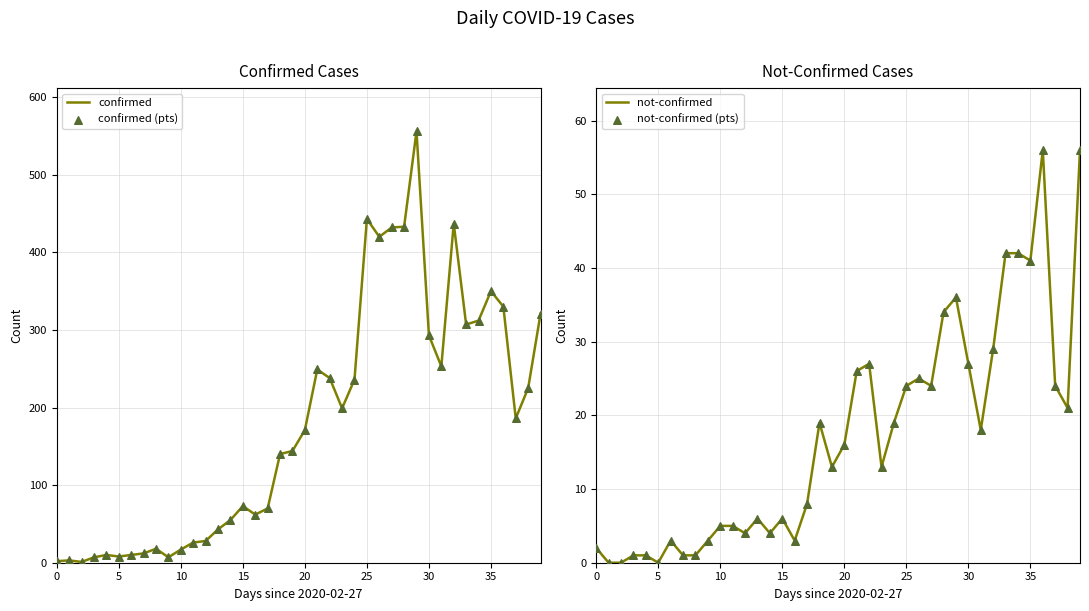

Which series contains the lowest Y value?

not-confirmed